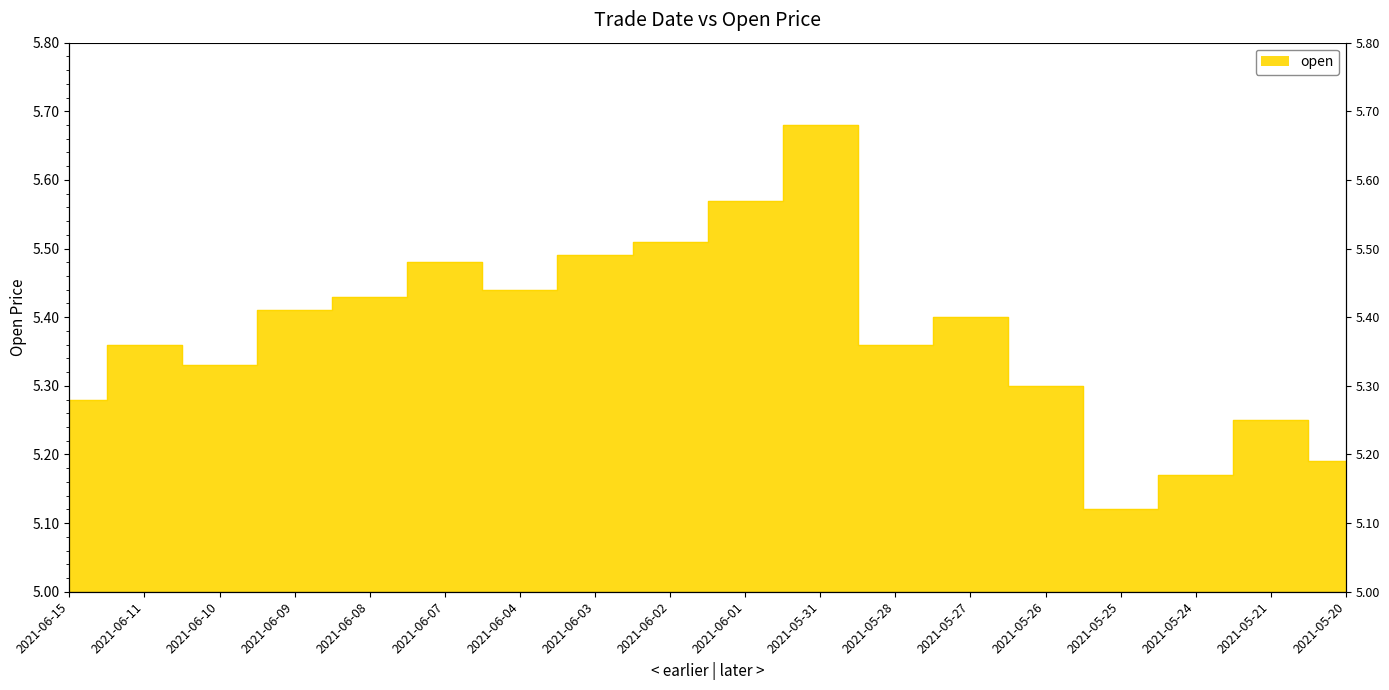

What is the value of the 13th point from the left?

5.4